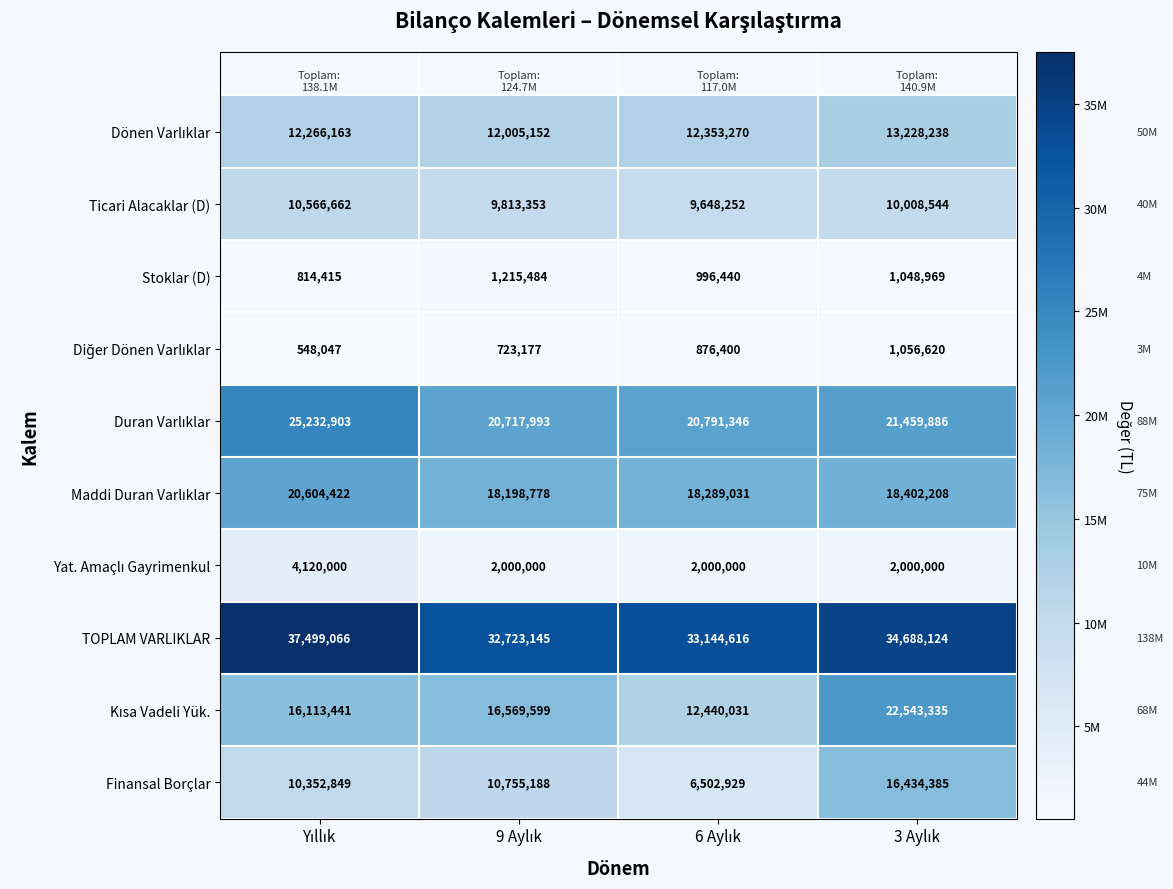

What is the greatest value displayed?

37499066